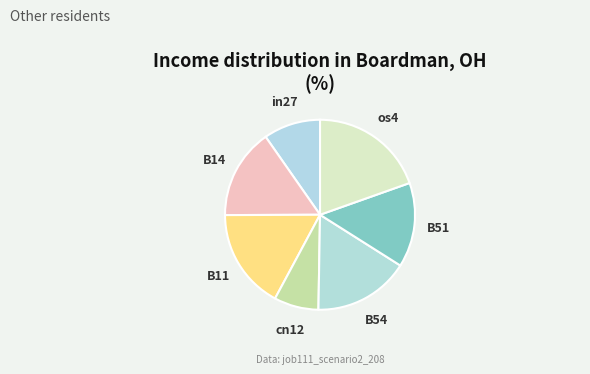

How many segments does this pie chart have?

7